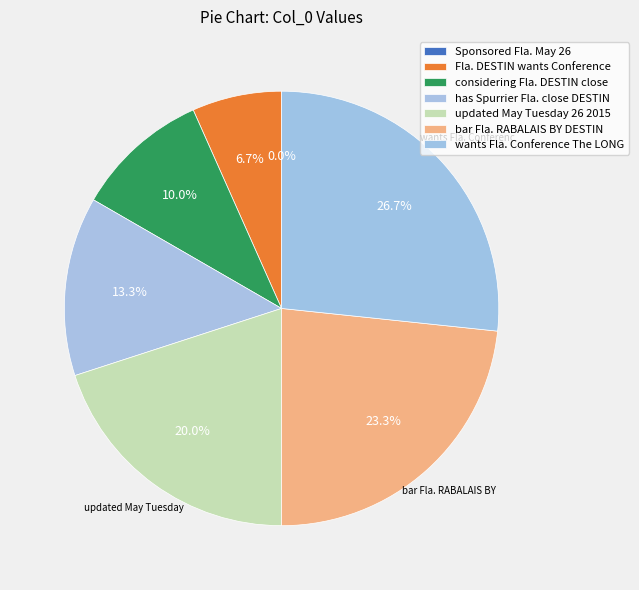

To the nearest percent, what portion does bar Fla. RABALAIS BY DESTIN represent?

23%